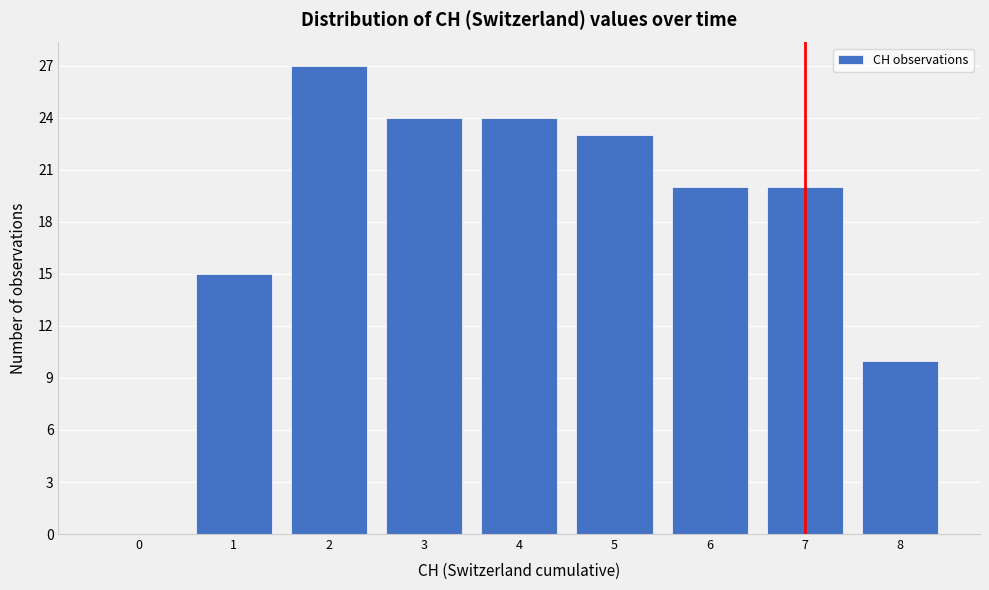

Reading left to right, what are all the values shown in this chart?

0=0	1=15	2=27	3=24	4=24	5=23	6=20	7=20	8=10